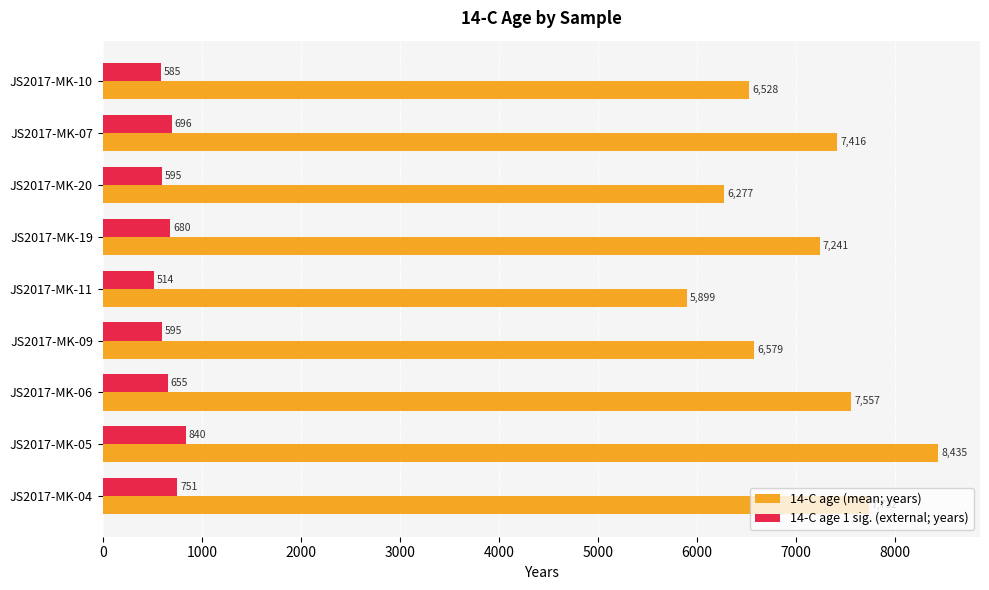

What is the sum of all 14-C age (mean; years) values?

63664